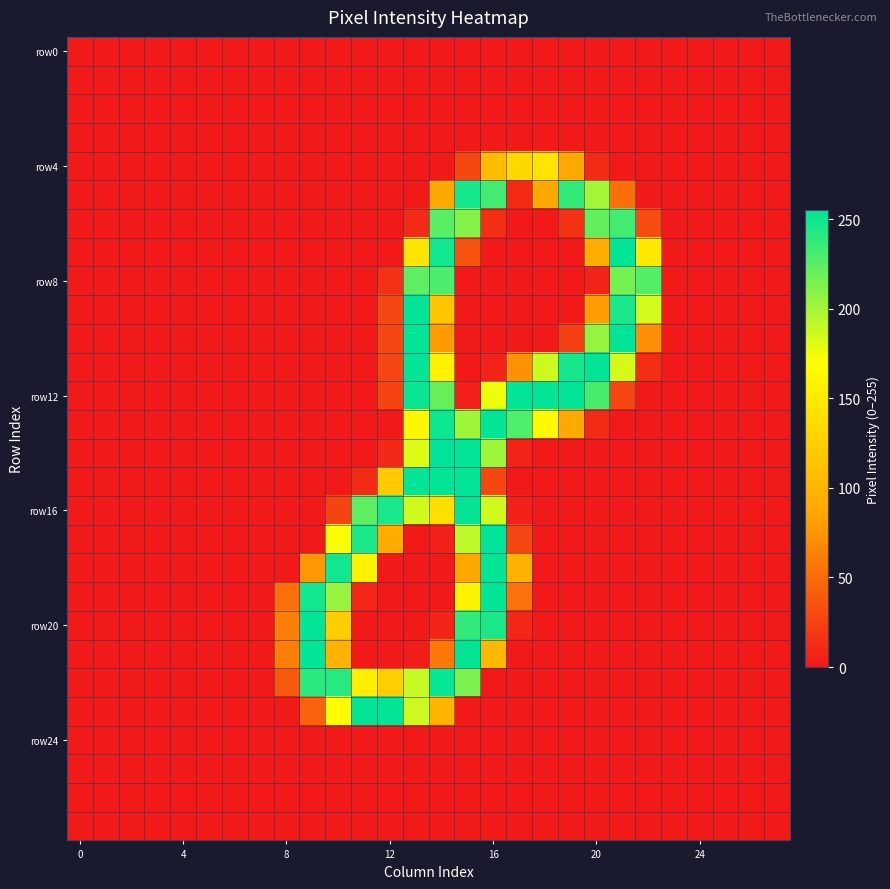

Which series has the largest total across all categories?

row12